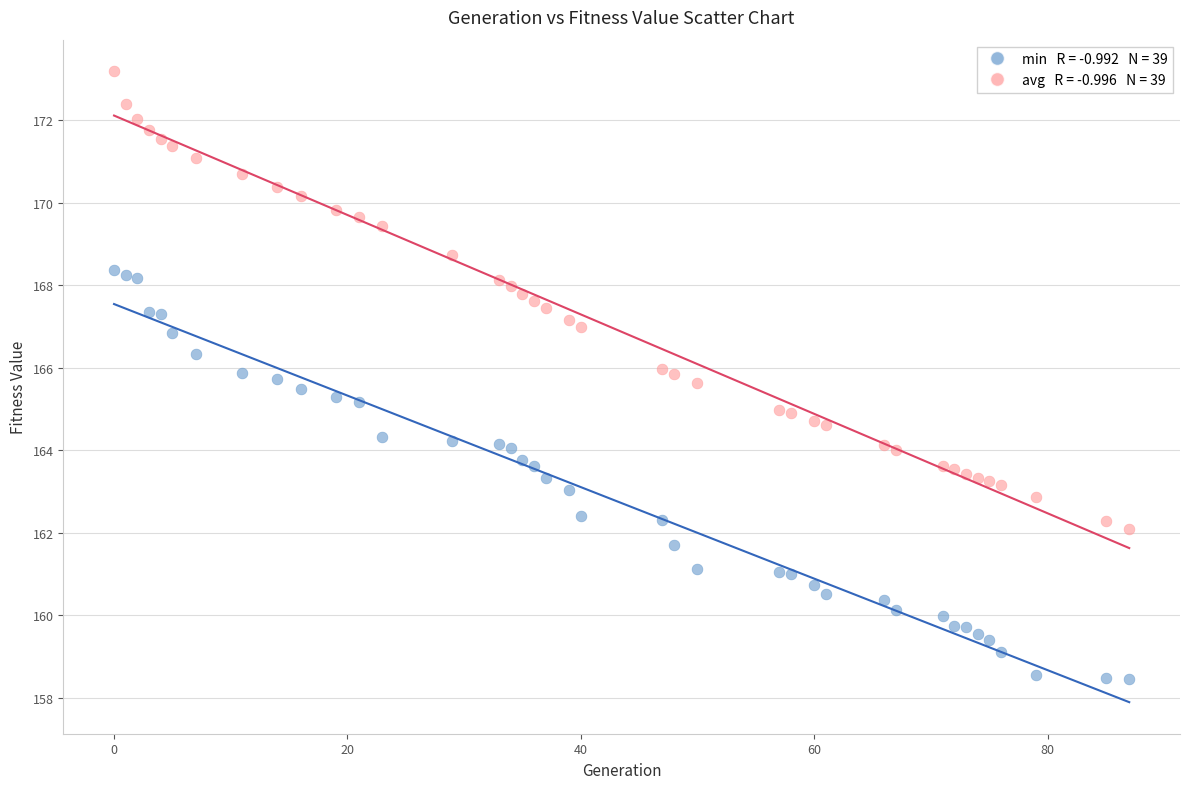

Across all data points, what is the range of Y values (max minus min)?

14.7